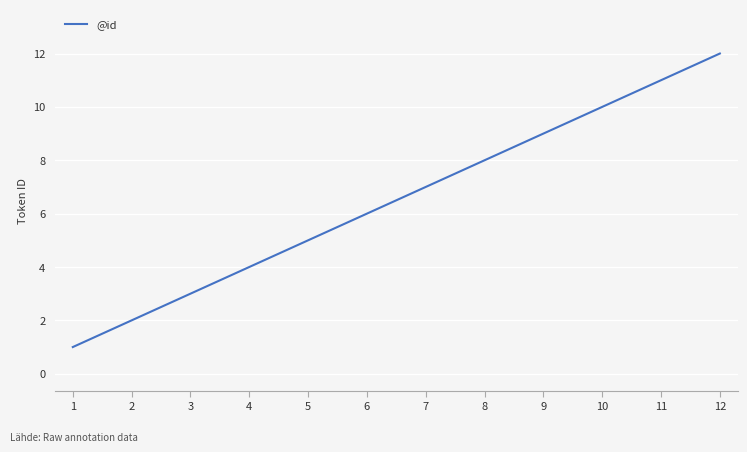

True or false: the data has more than 2 interior local peaks.

False